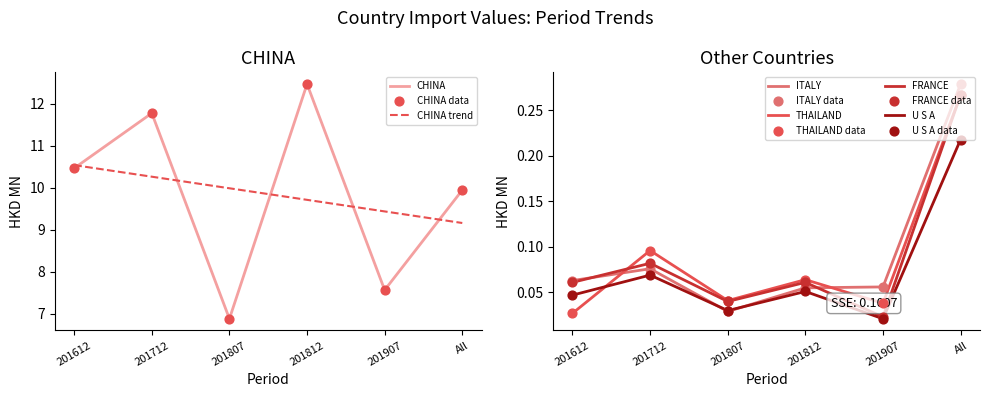

Which series has the widest spread of Y values?

CHINA